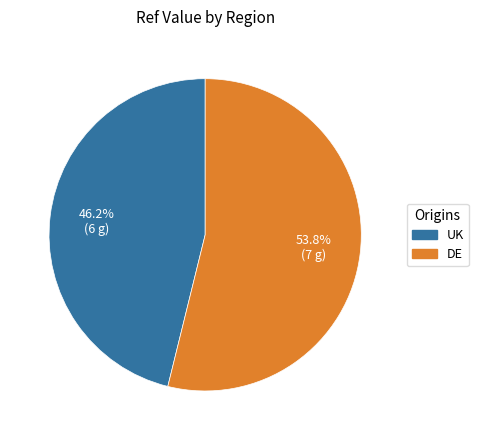

Approximately how many times larger is the value at DE compared to UK?

1.2